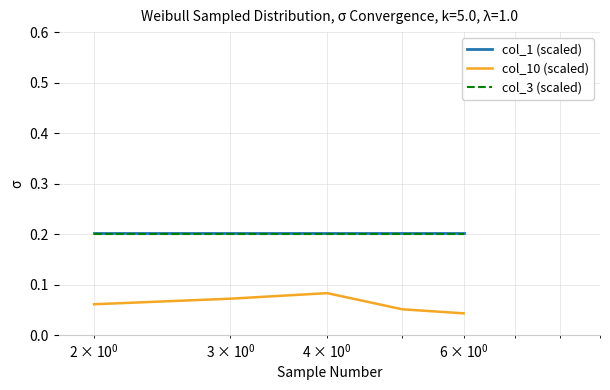

True or false: col_10 (scaled) and col_3 (scaled) intersect in this chart.

False